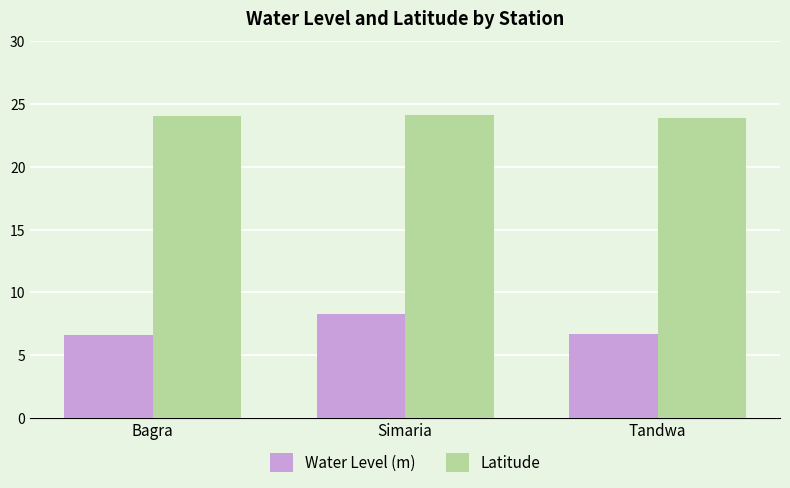

What is the value of the Latitude bar at the 2nd from the left?

24.1